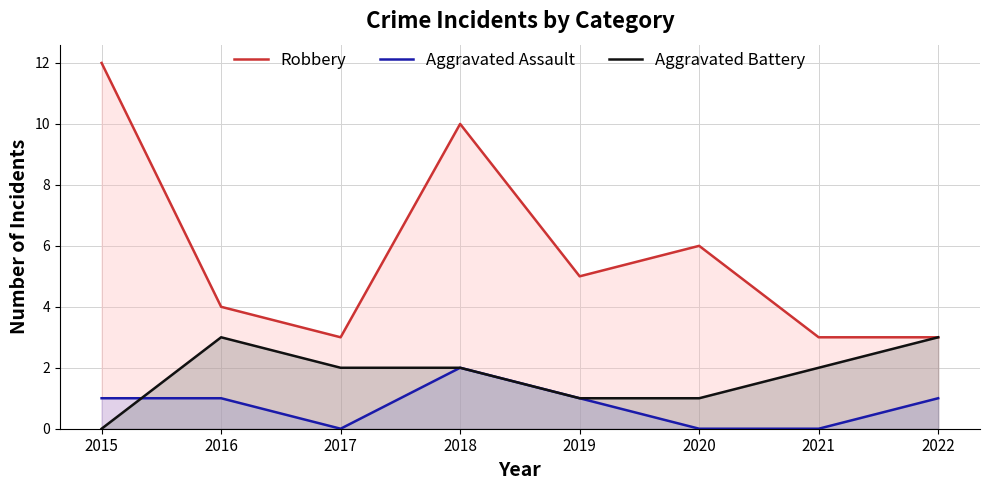

True or false: Aggravated Battery and Aggravated Assault intersect in this chart.

True